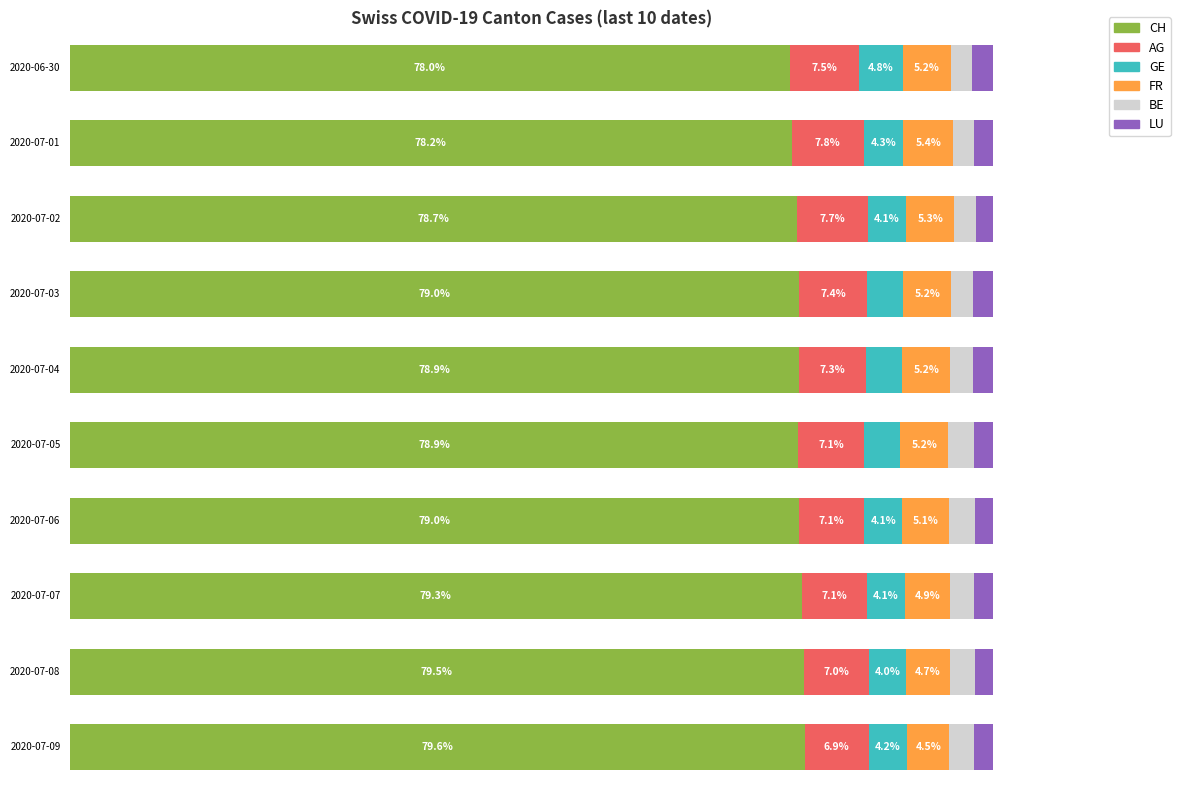

At which category is the sum across all series the highest?

2020-07-09